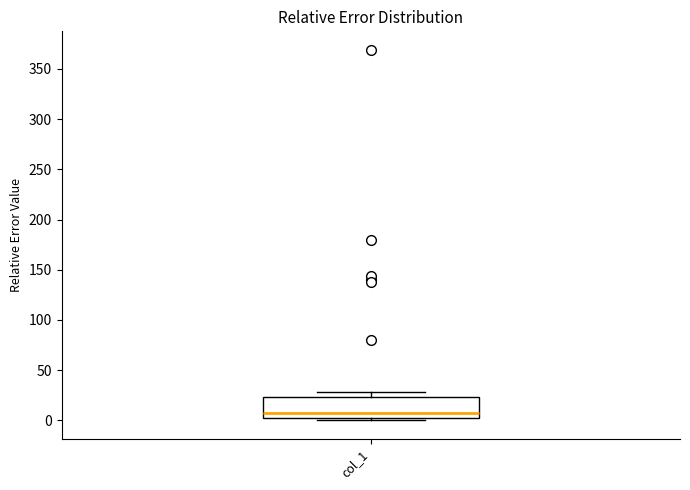

Transcribe this box plot: give where the median line is, the range the box spans, and where the two whiskers end, as read against the y-axis. The values are not printed on the chart, so give them approximately, as read against the axis.

median 5, box 0 to 25, whiskers 0 (just below the box's lower edge) to 30